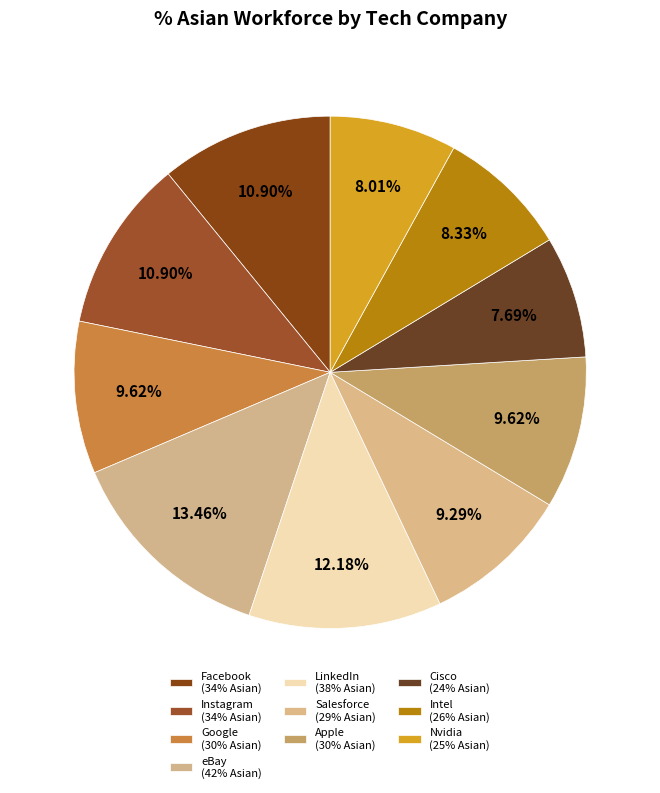

Is it true that Facebook is 11% of the pie?

True